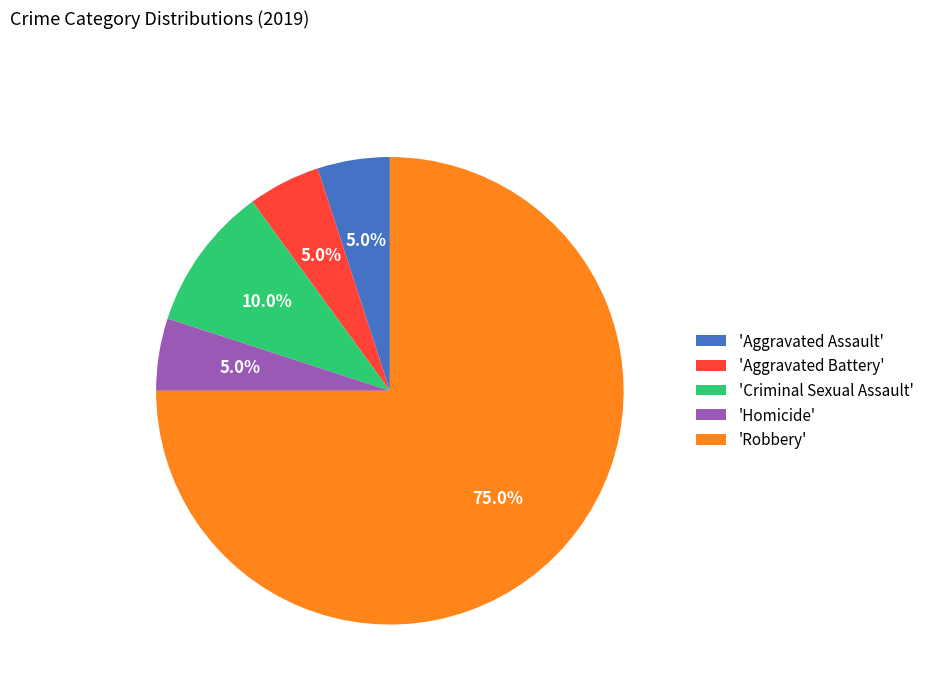

What is the majority slice?

'Robbery'